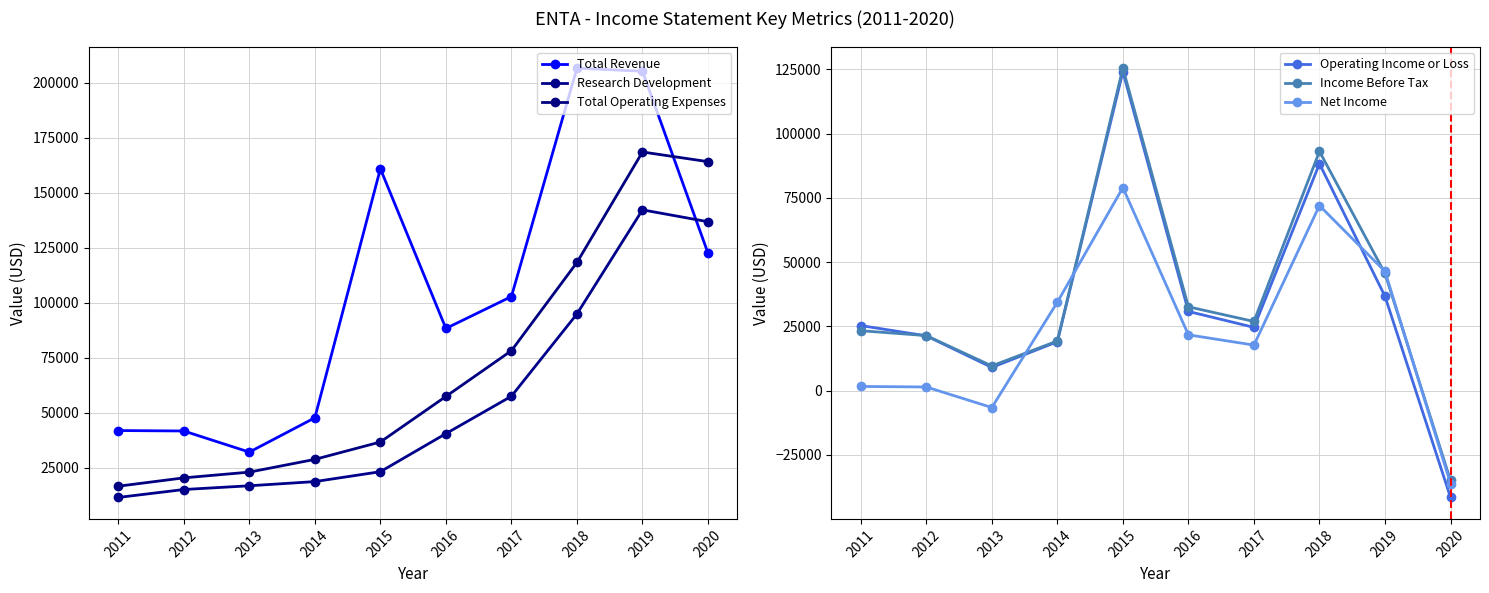

True or false: Total Revenue and Operating Income or Loss cross at least once.

False